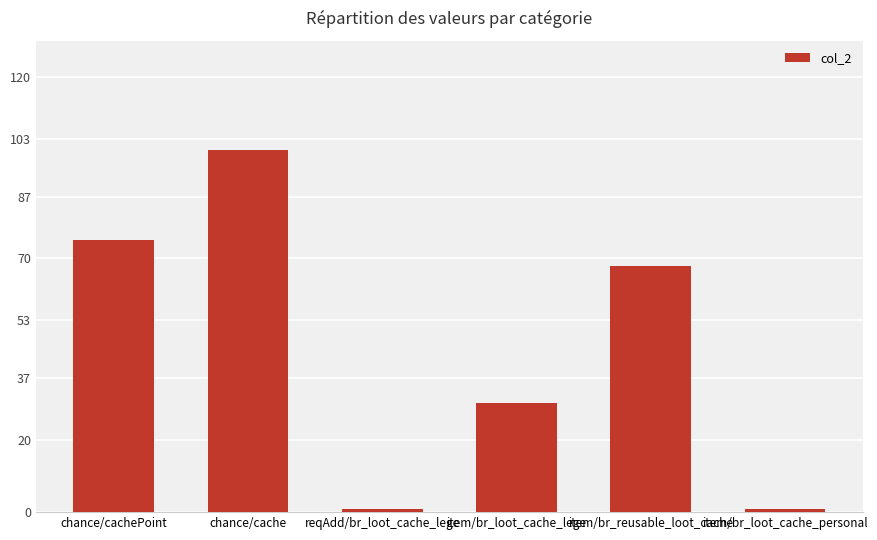

What is the greatest value displayed?

100